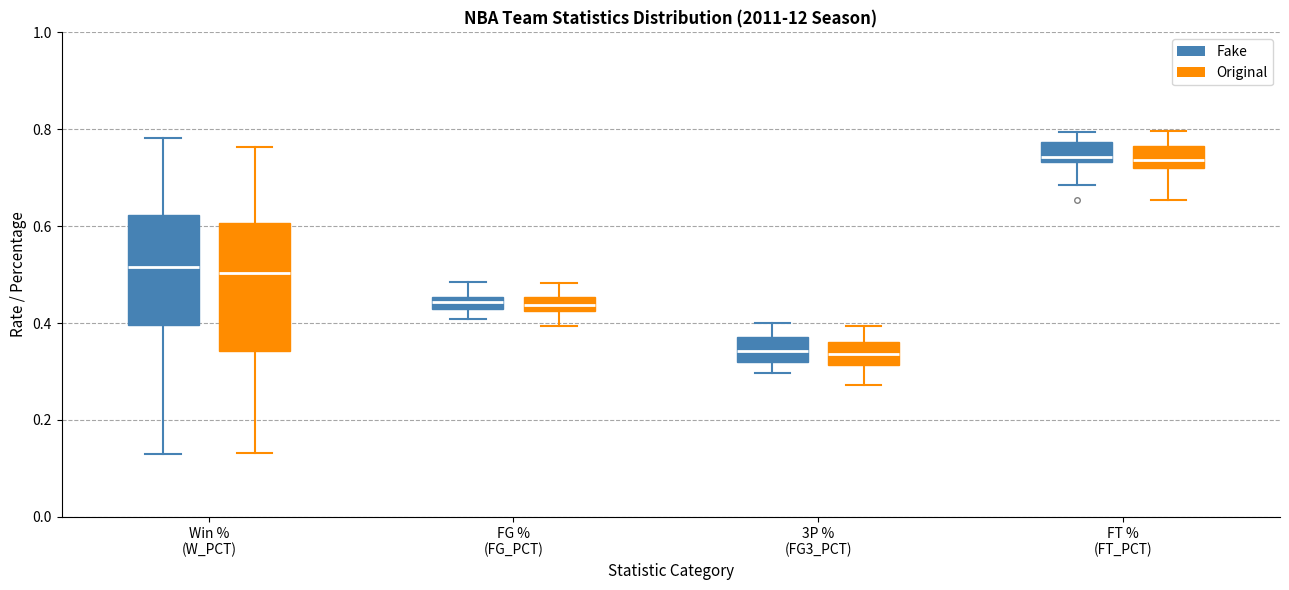

Where does the lower whisker of the box for FG % (FG_PCT) (Fake) end on the y-axis? The values are not printed on the chart, so give them approximately, as read against the axis.

0.40